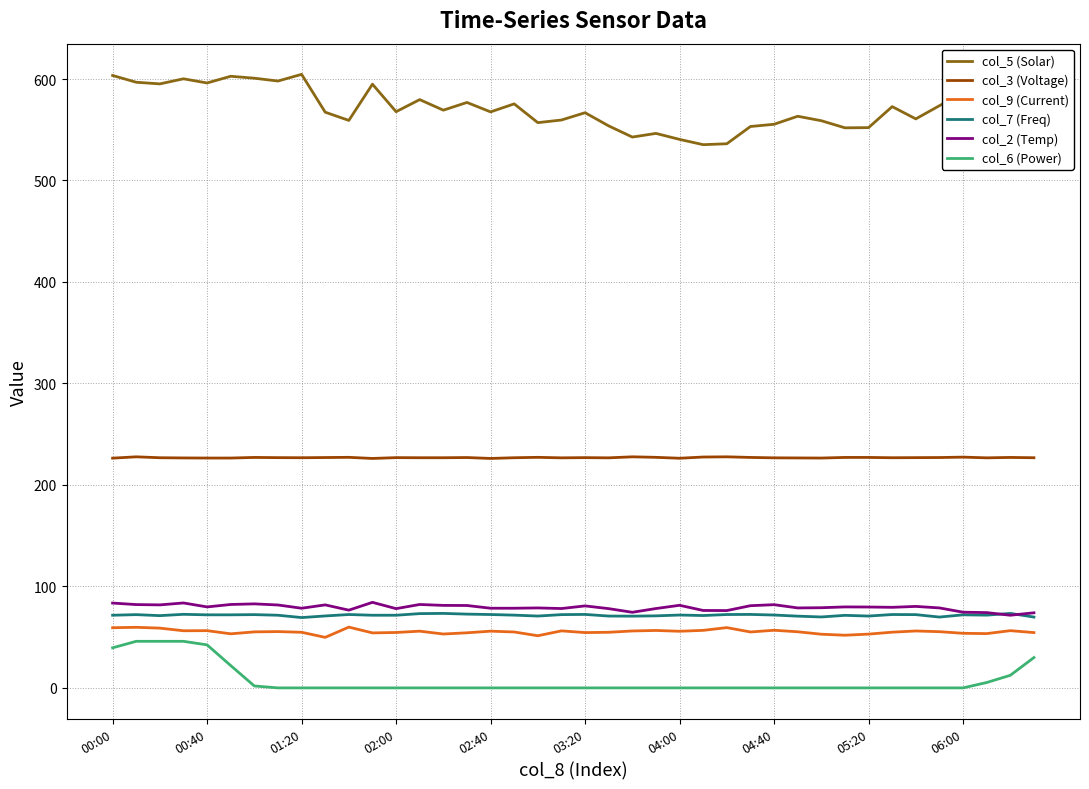

True or false: col_6 (Power) and col_5 (Solar) cross at least once.

False